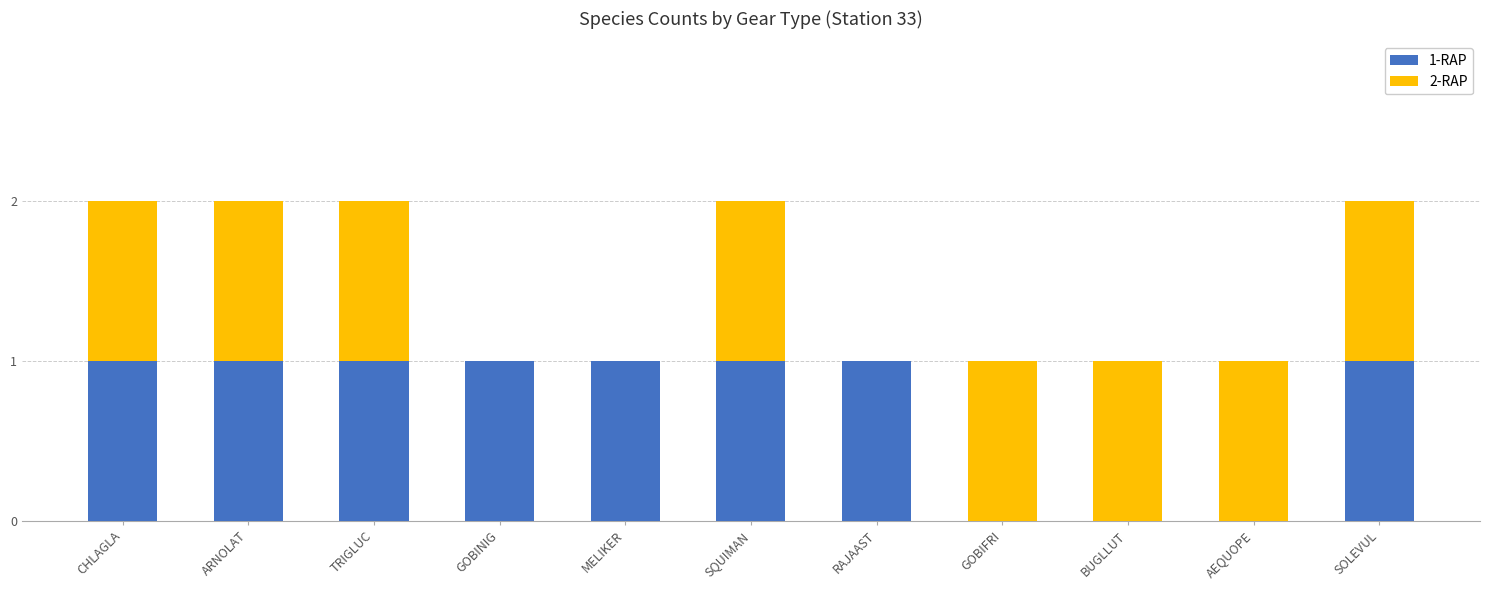

The 1-RAP series shows 2 at CHLAGLA. True or false?

False